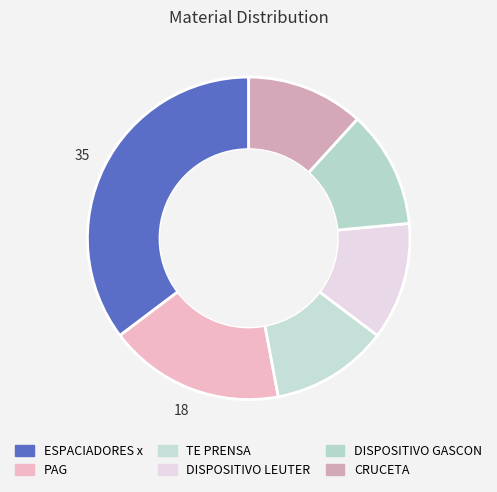

Count the number of slices in the pie.

6